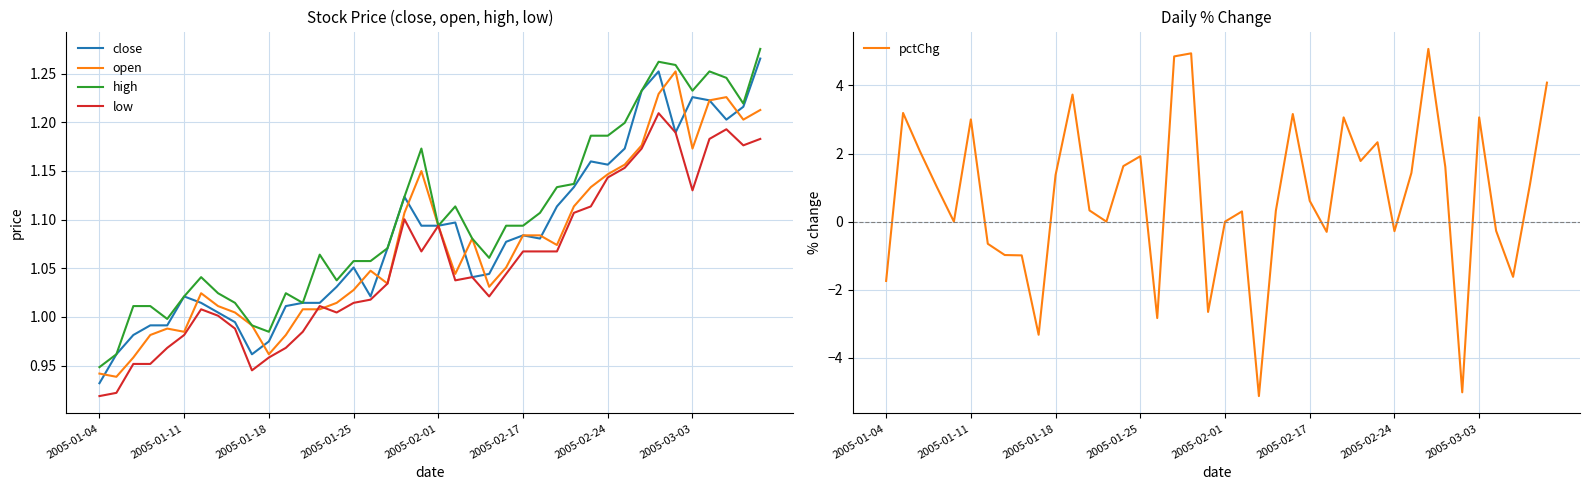

What is the highest value of the pctChg series?

5.1